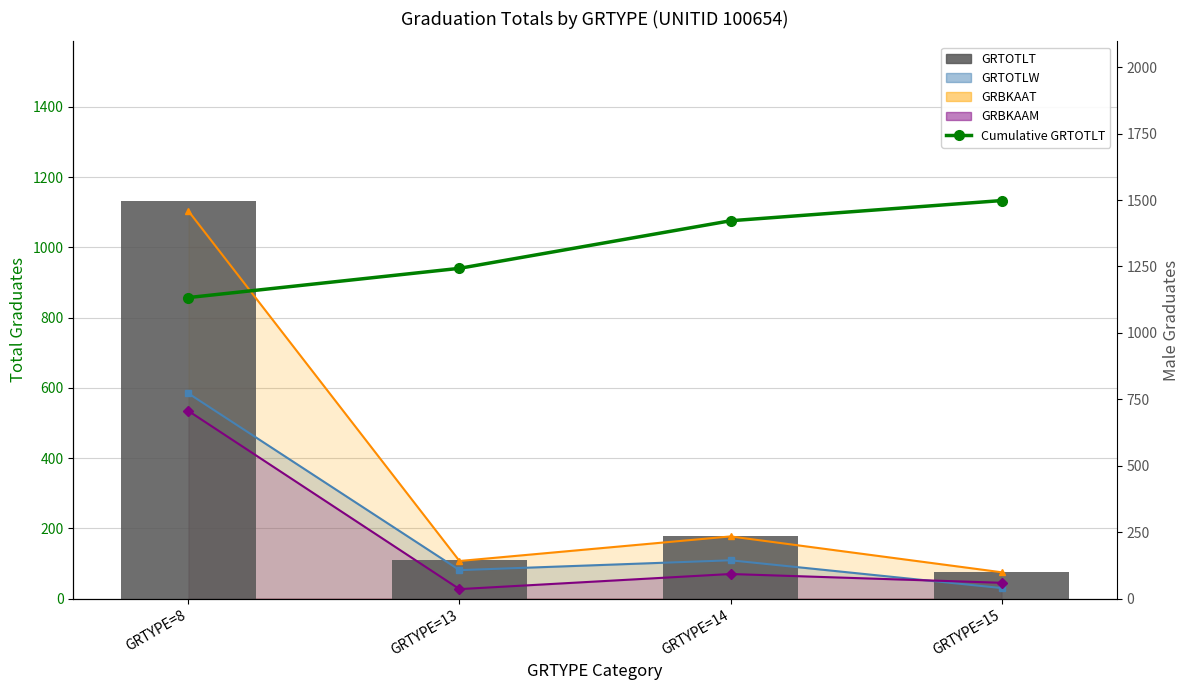

How many values in the GRTOTLT series exceed 179?

1